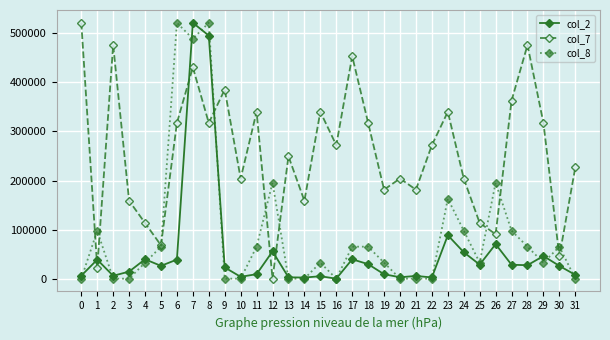

True or false: col_8 has more than 2 interior local peaks.

True